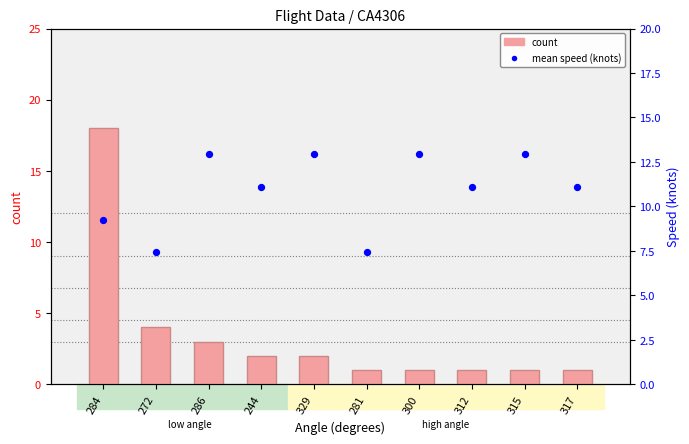

Which series has the largest total across all categories?

mean speed (knots)